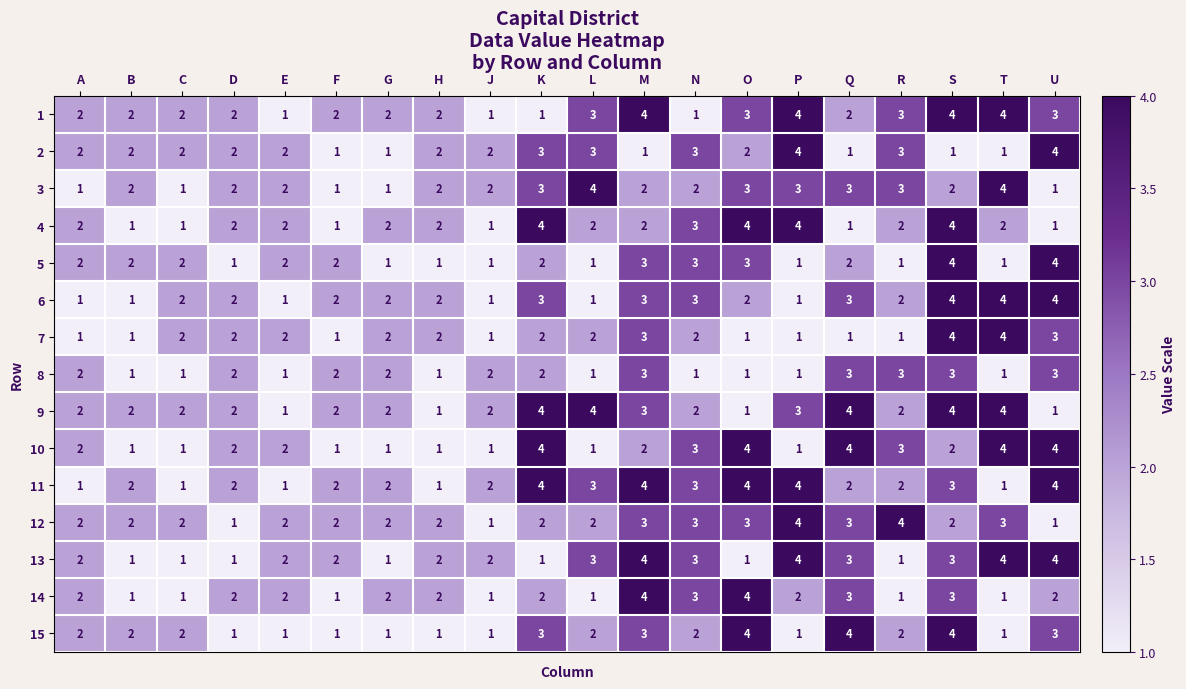

What is the difference between the highest and lowest values at R?

3